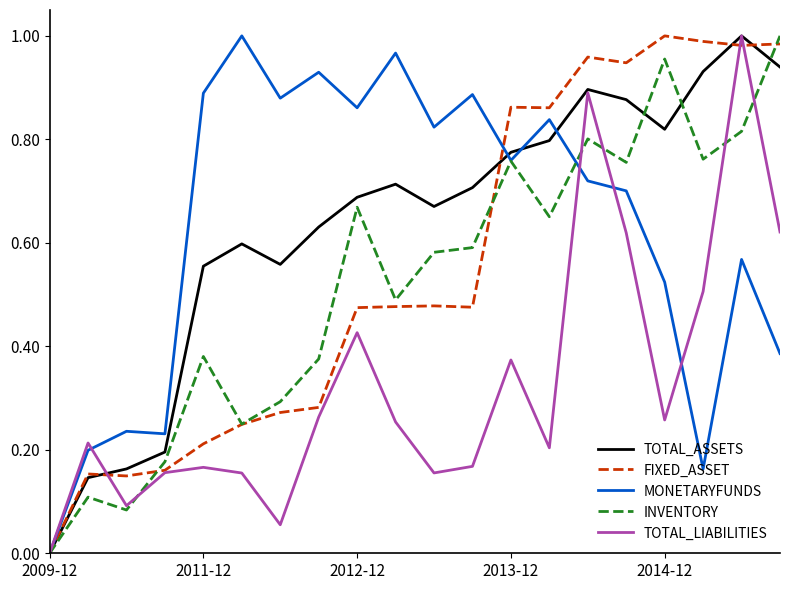

How many lines are shown in the chart?

5